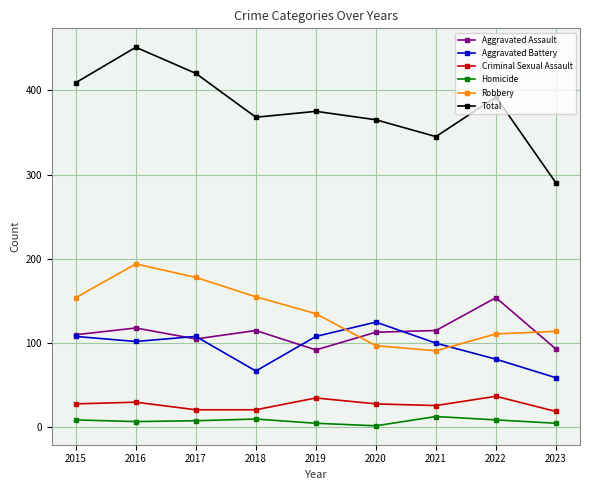

In Robbery, how many points are lower than both neighbors (excluding endpoints)?

1